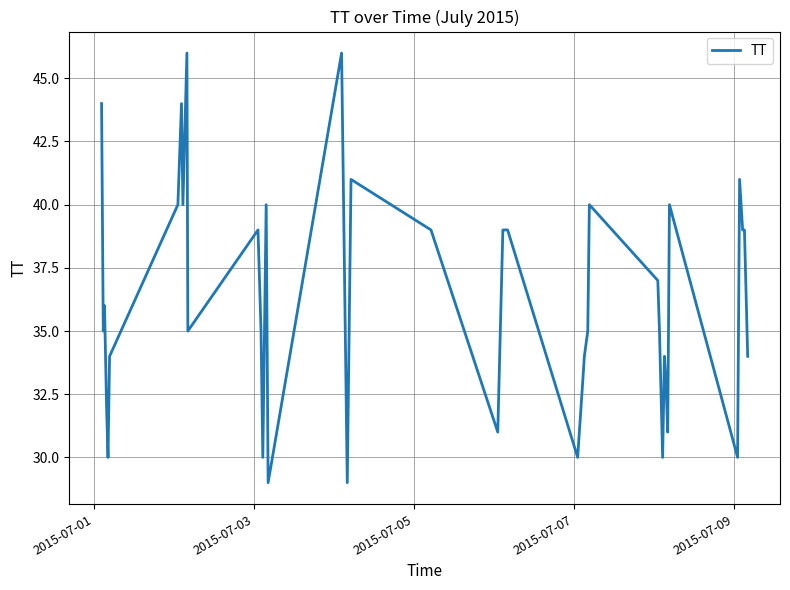

What is the maximum value shown in the chart?

46